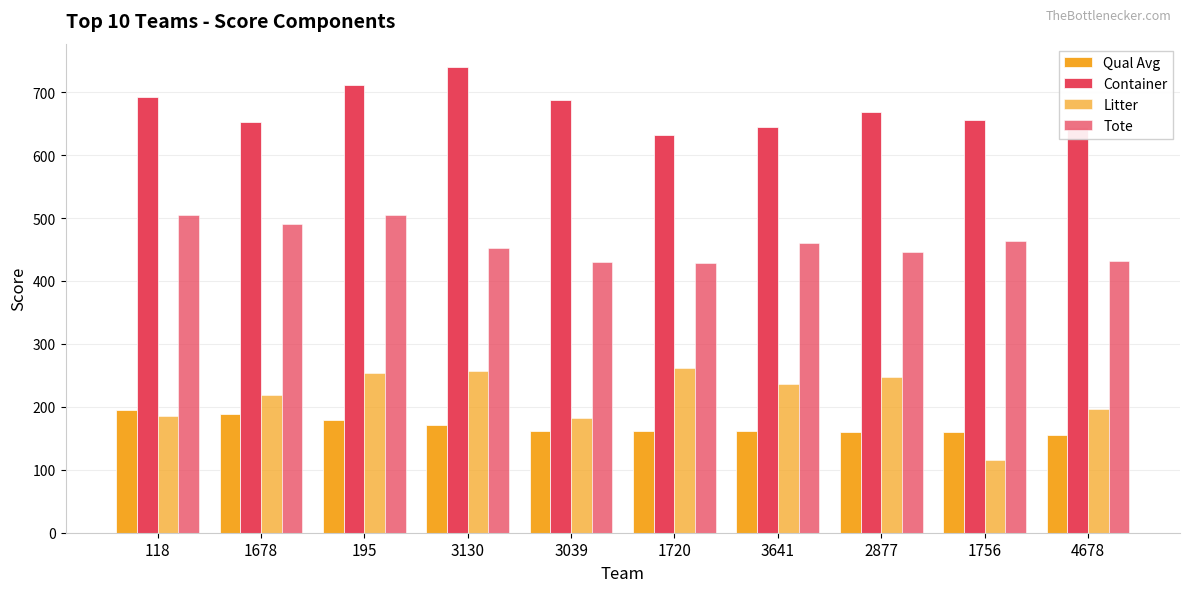

How many groups of bars are there?

10